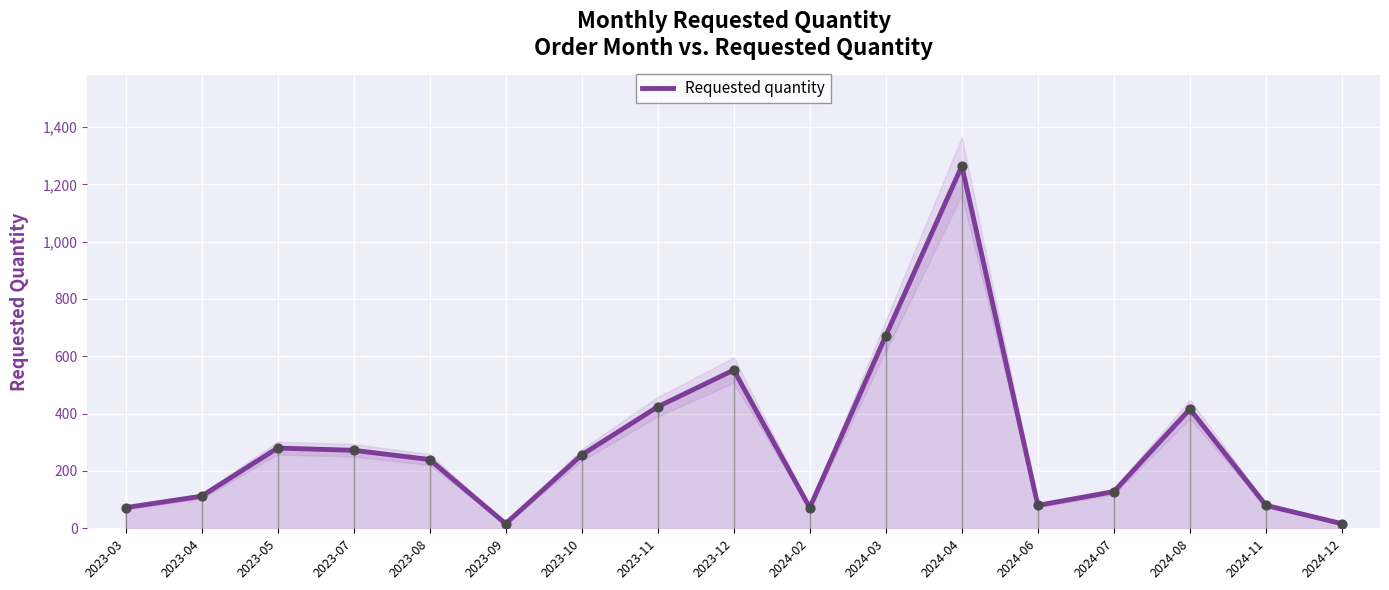

What is the change in value from 2023-10 to 2024-06?

-176